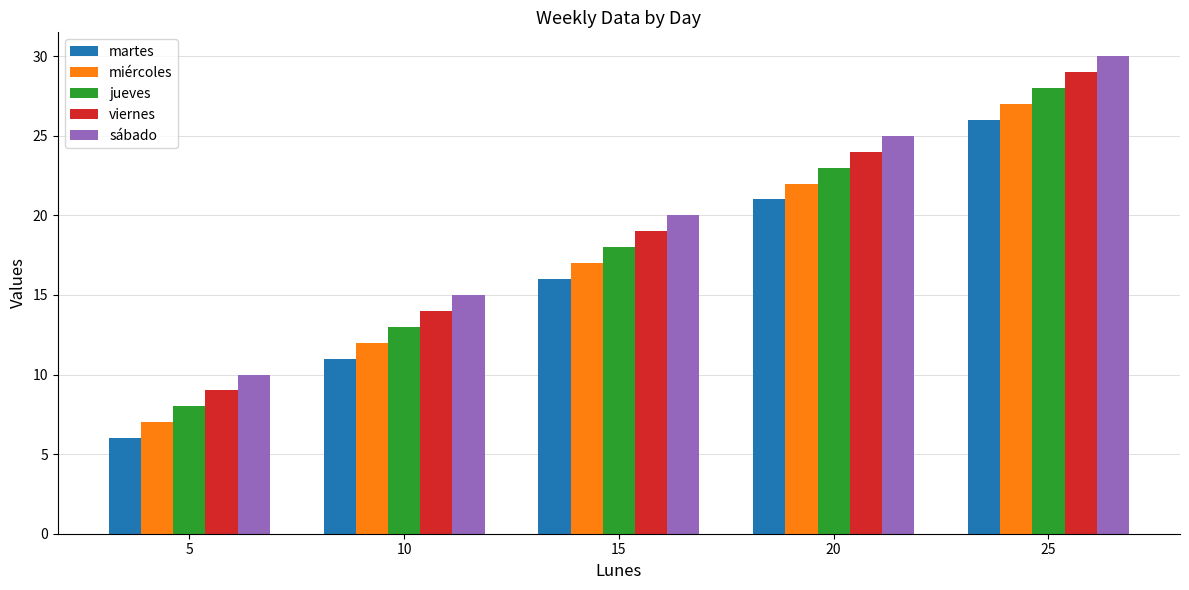

What are all the series names shown in the legend?

martes, miércoles, jueves, viernes, sábado